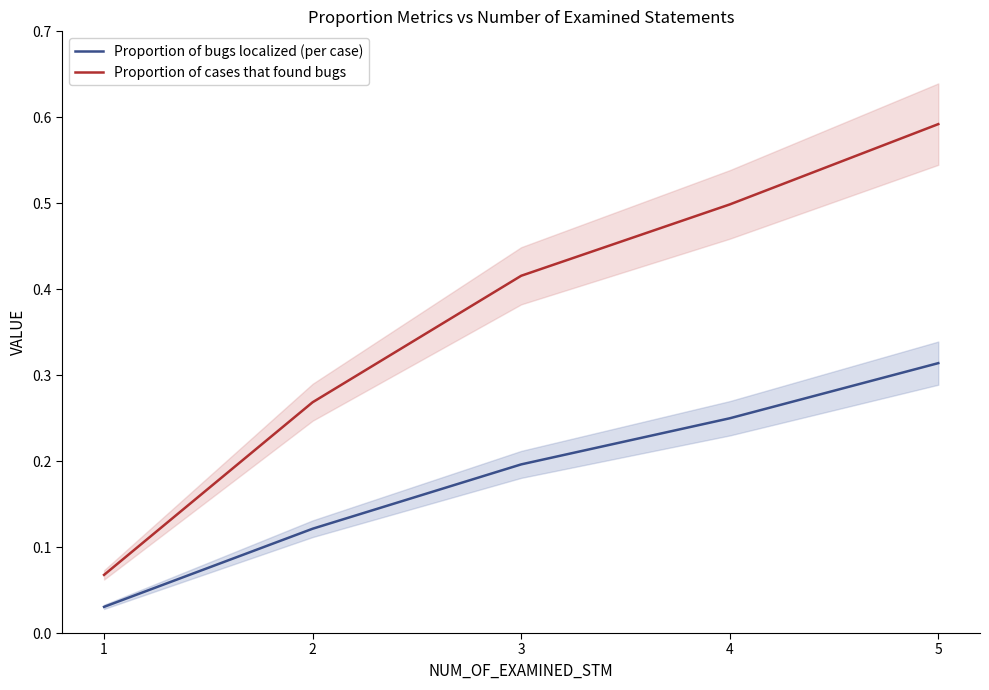

List the series in order of their overall mean, highest first.

Proportion of cases that found bugs, Proportion of bugs localized (per case)